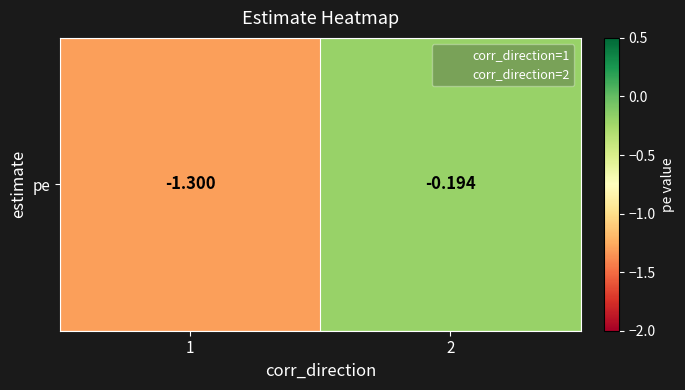

What is the change in value from 1 to 2?

+1.1